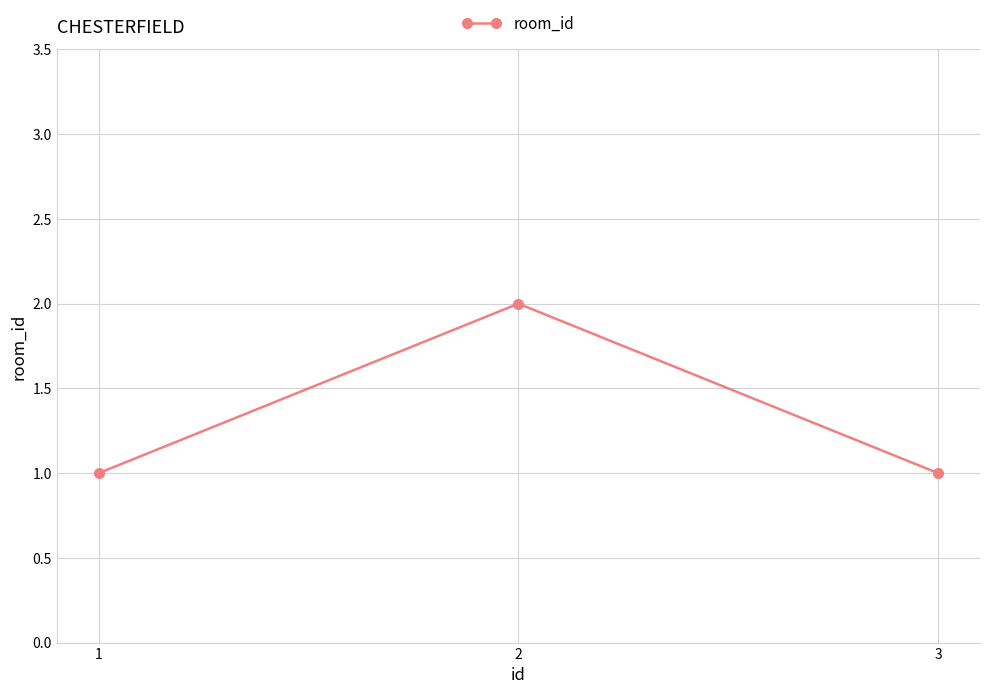

What value does the data have at 2?

2